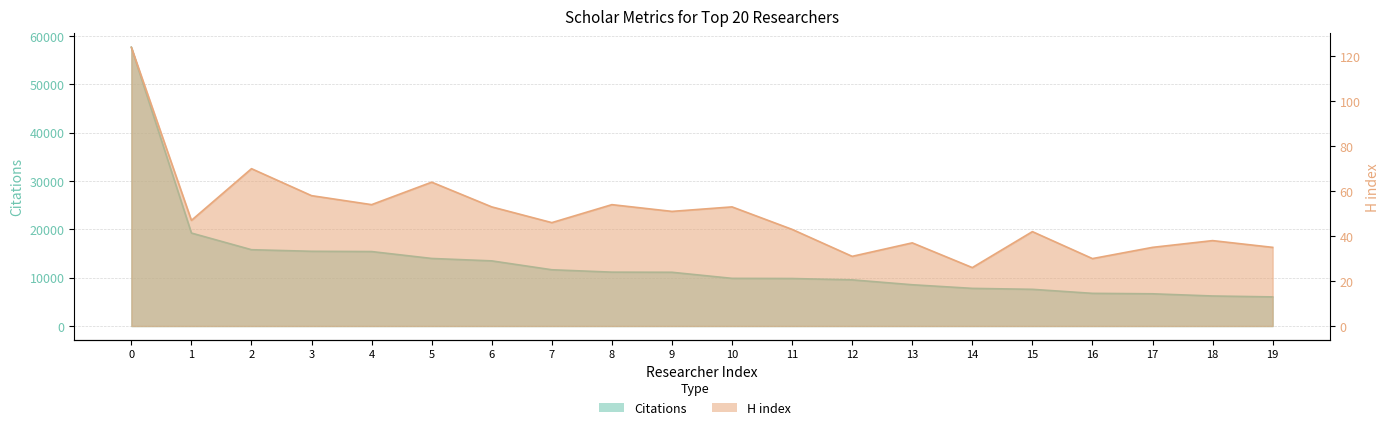

At which label does H index reach its minimum?

14